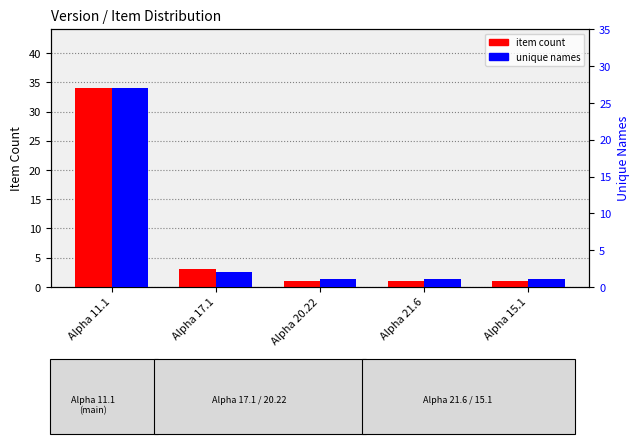

Which series has the largest total across all categories?

item count